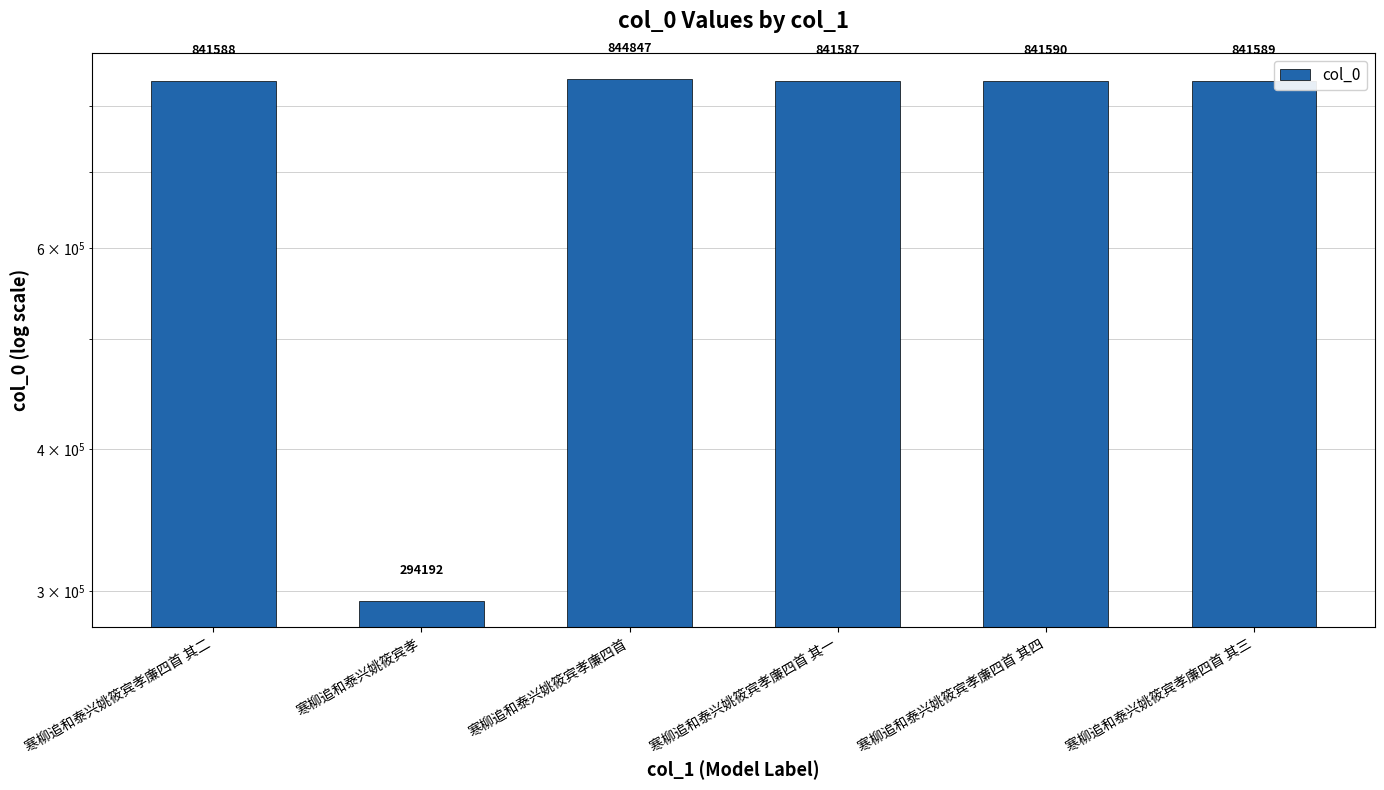

What is the ratio of the value at 寒柳追和泰兴姚筱宾孝廉四首 其四 to the value at 寒柳追和泰兴姚筱宾孝?

2.9